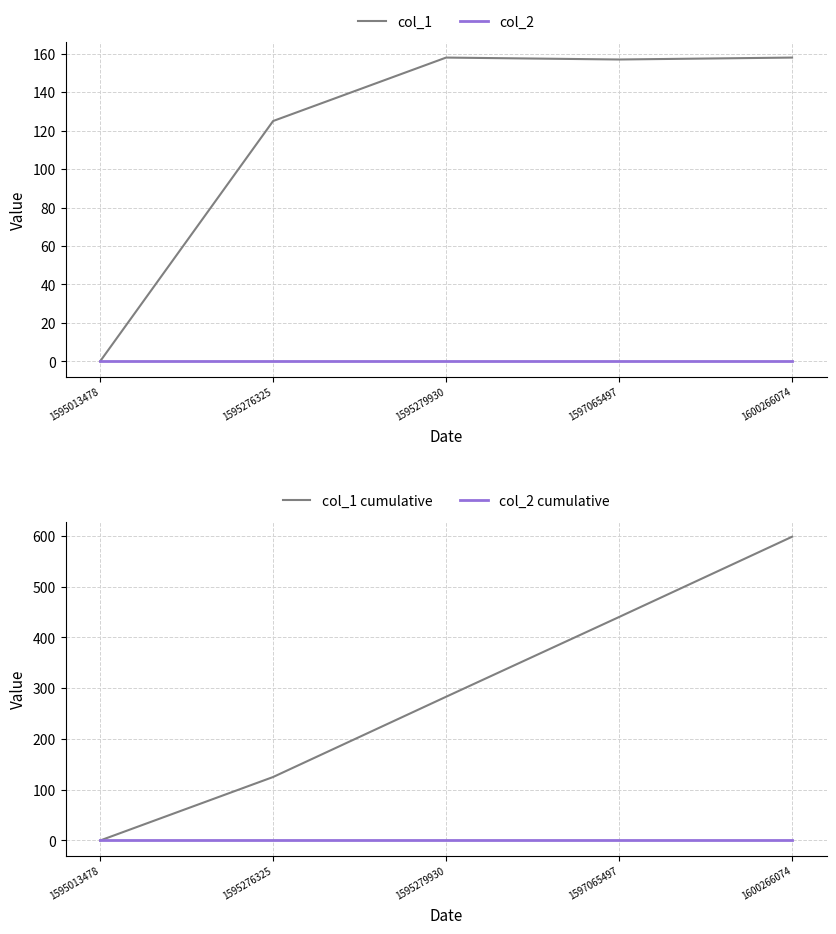

How many lines are shown in the chart?

4